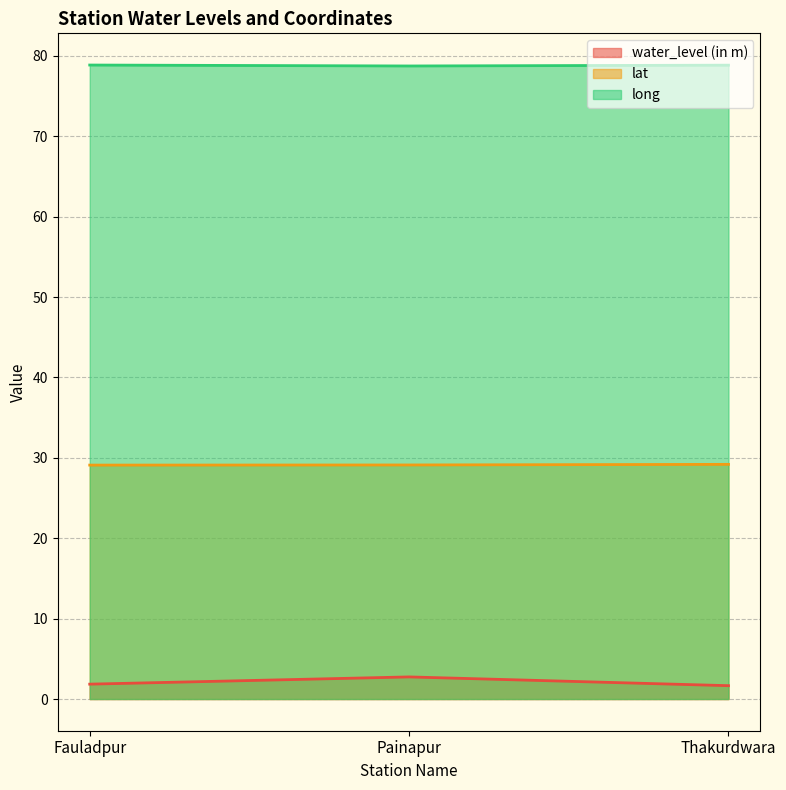

What is the average value of the water_level (in m) series?

2.1